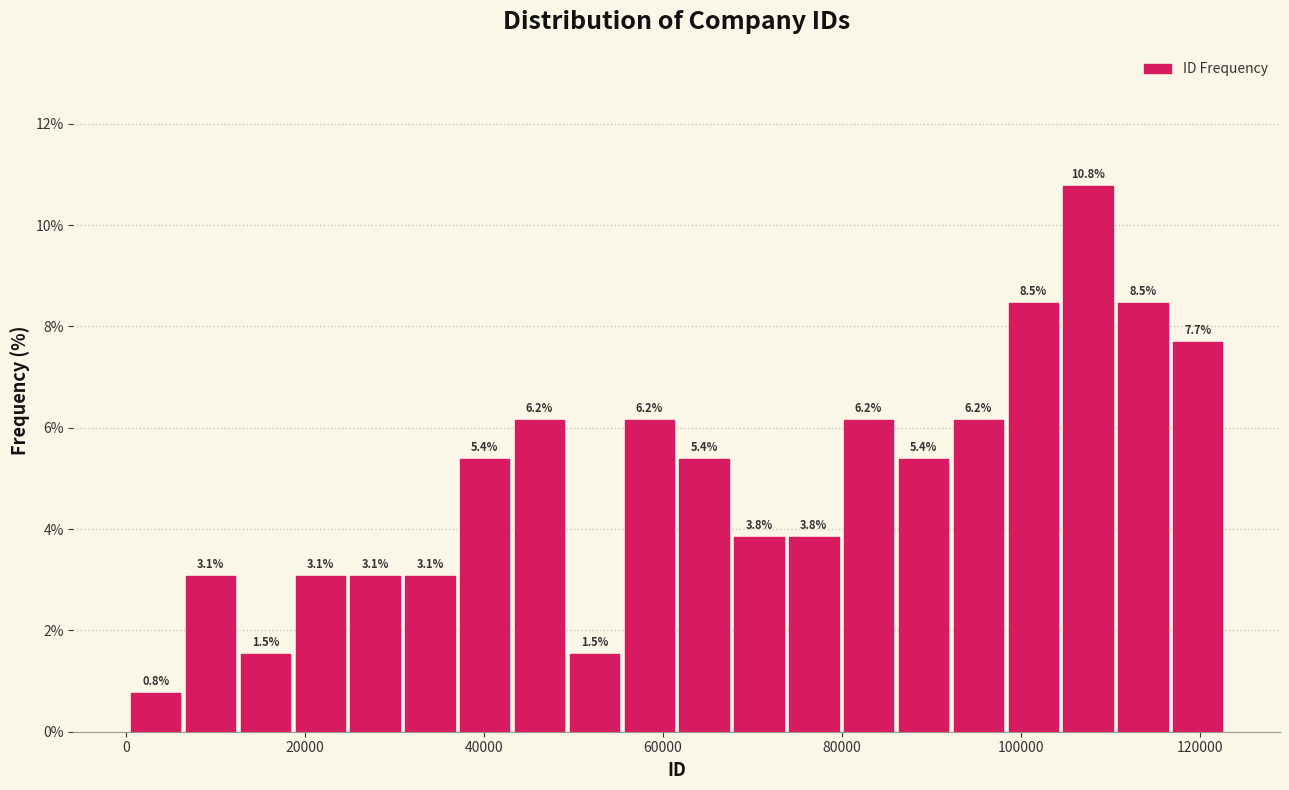

Around what value on the x-axis is the tallest bar? Give the approximate position of its centre, as read against the axis.

108000